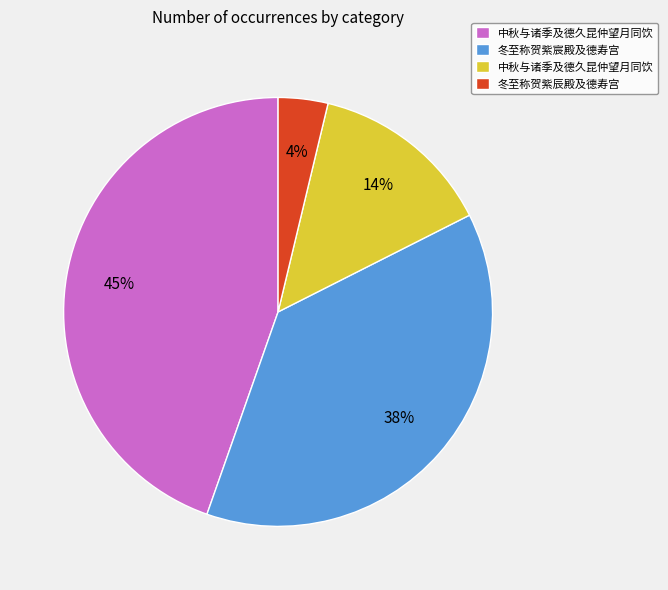

Is there any slice that represents more than half of the pie?

No